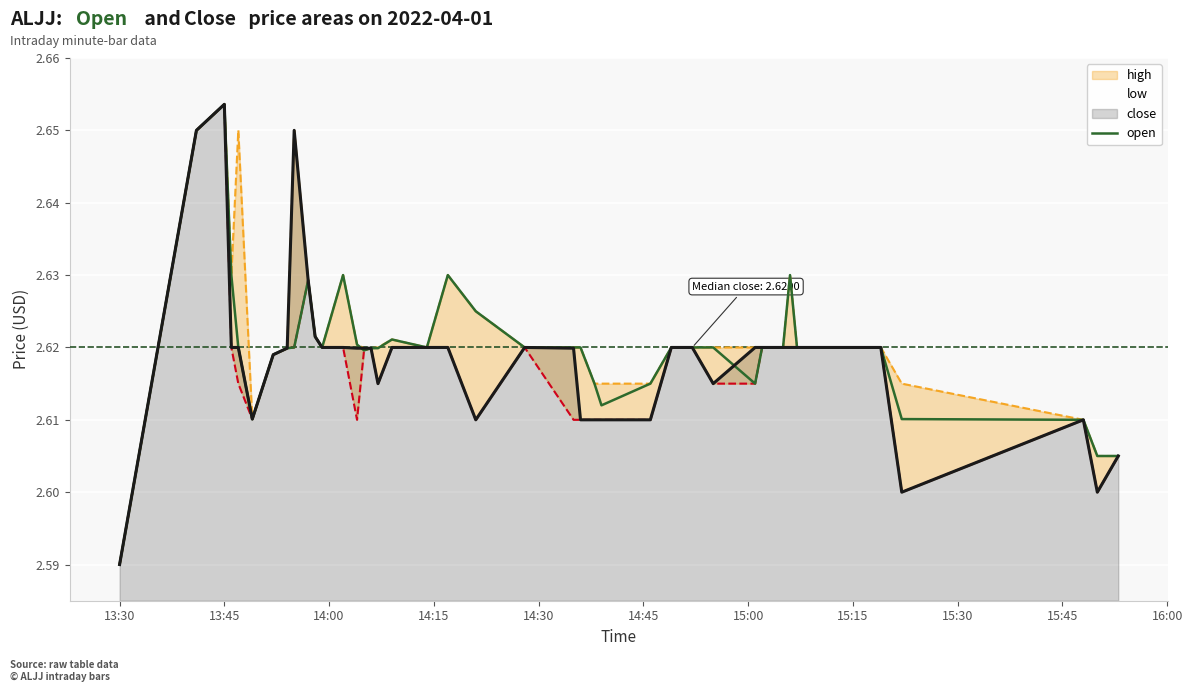

Which label corresponds to the smallest value in the chart?

13:30